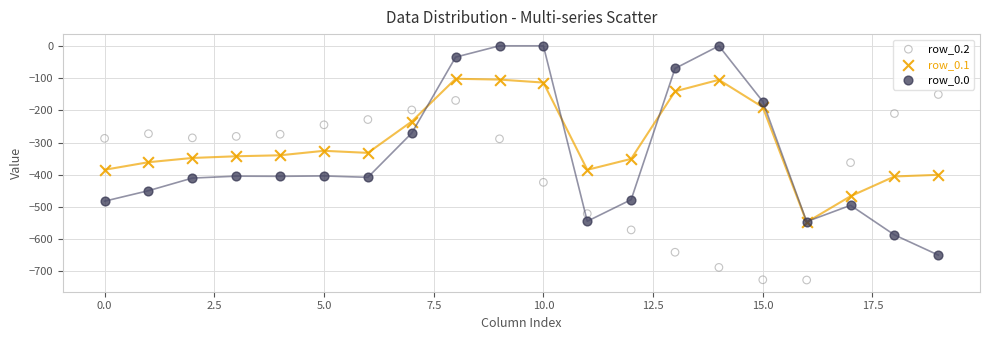

What are all the series names shown in the legend?

row_0.2, row_0.1, row_0.0